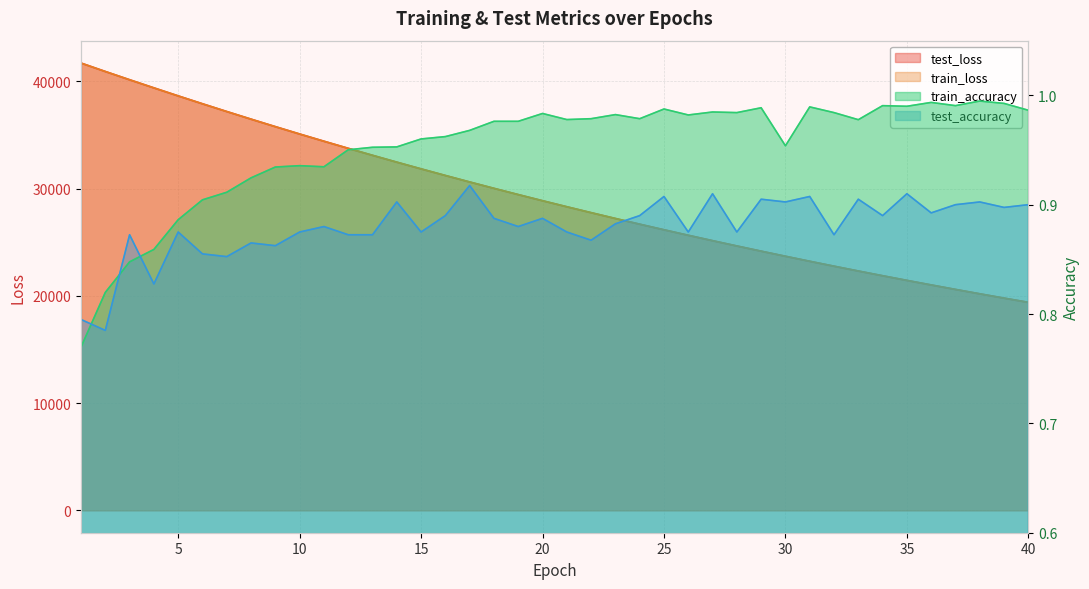

At how many categories does at least one series exceed 32709?

13